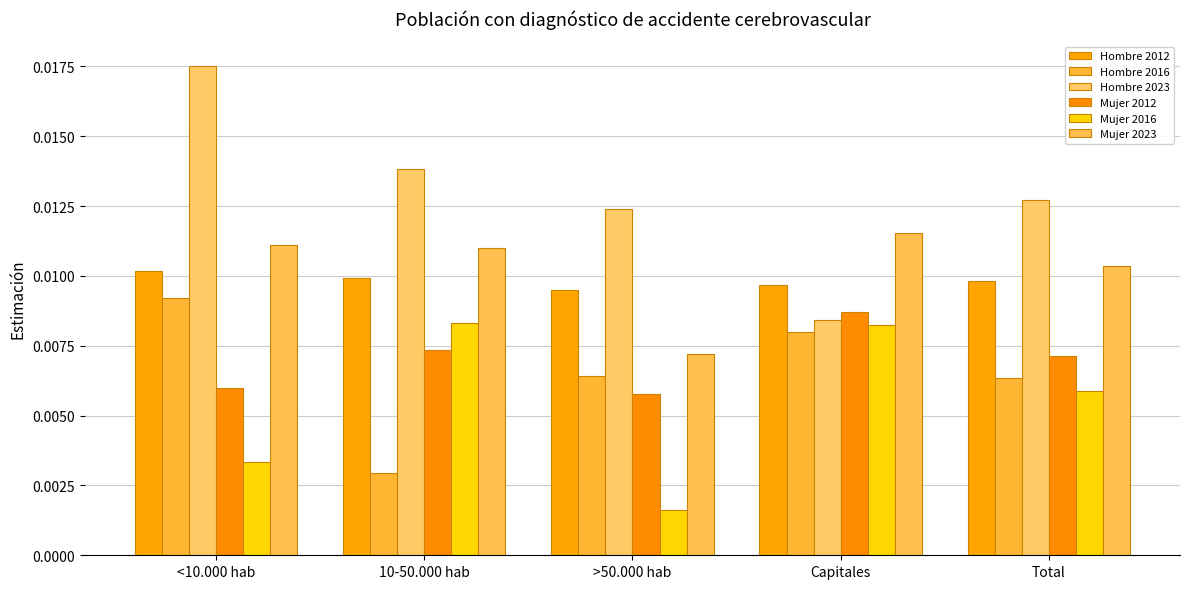

The value of Mujer 2012 at >50.000 hab is 0.0. True or false?

True